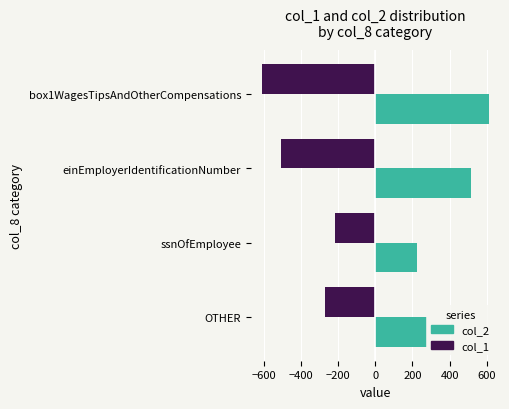

At ssnOfEmployee, list the series in order from largest to smallest.

col_2, col_1